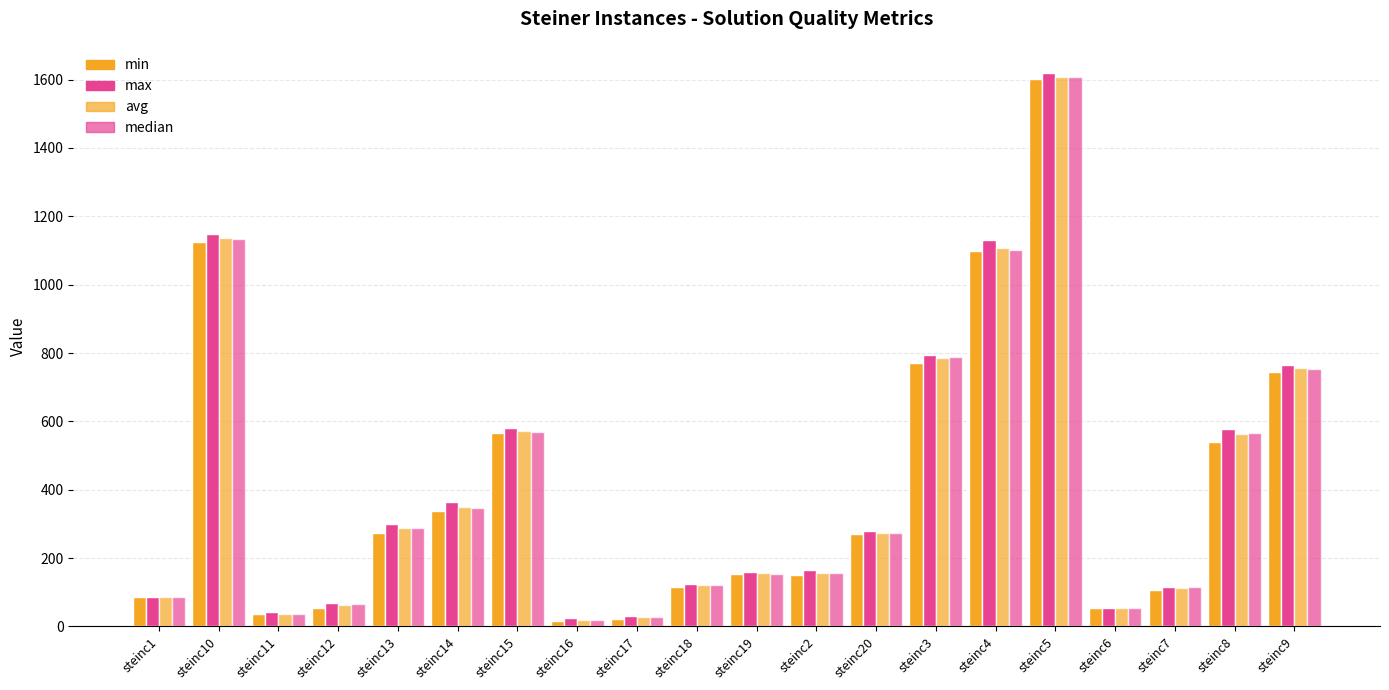

The value of min at steinc7 is 48.5. True or false?

False